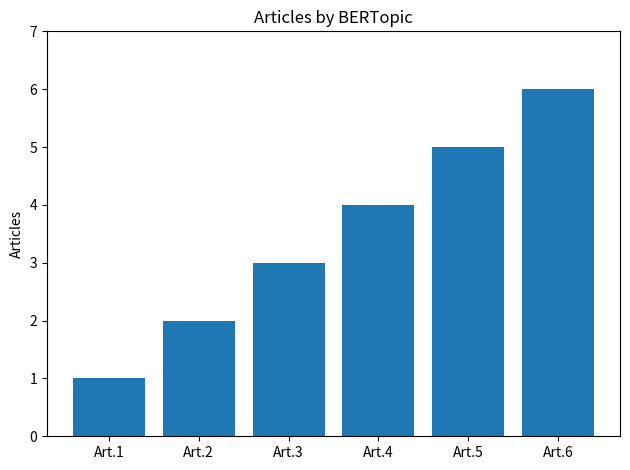

Reading right to left, what are all the values shown in this chart?

6	5	4	3	2	1